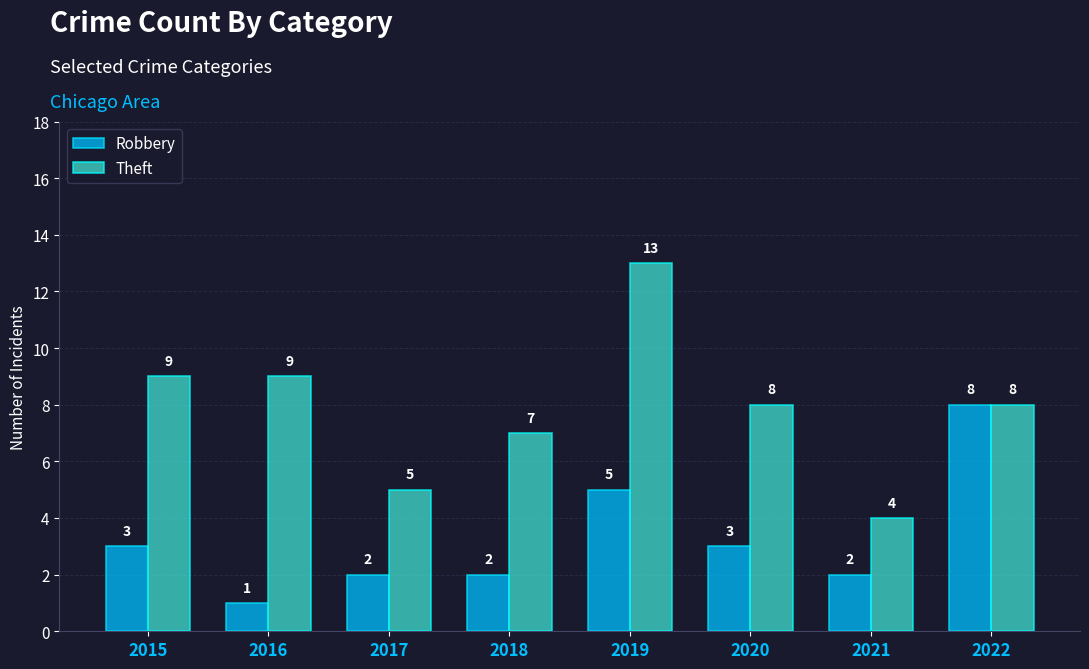

How many series are shown in this chart?

2